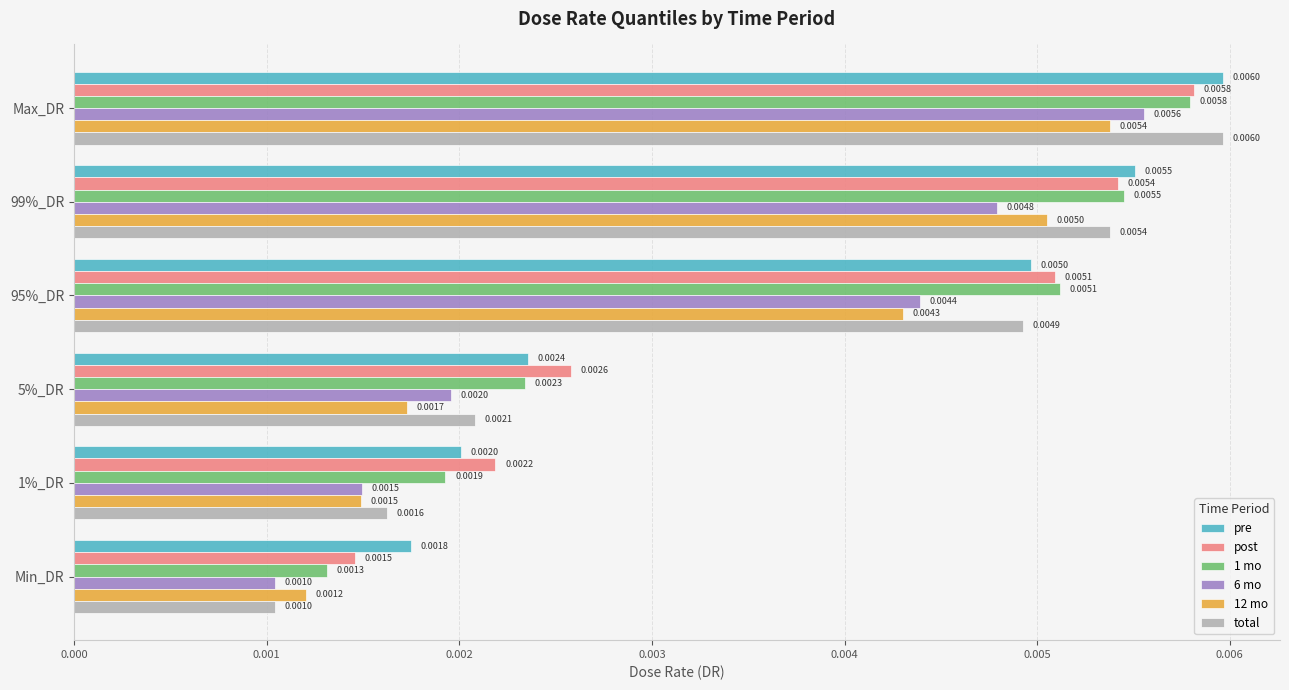

Rank the categories by 12 mo value from highest to lowest.

Max_DR, 99%_DR, 95%_DR, 5%_DR, 1%_DR, Min_DR